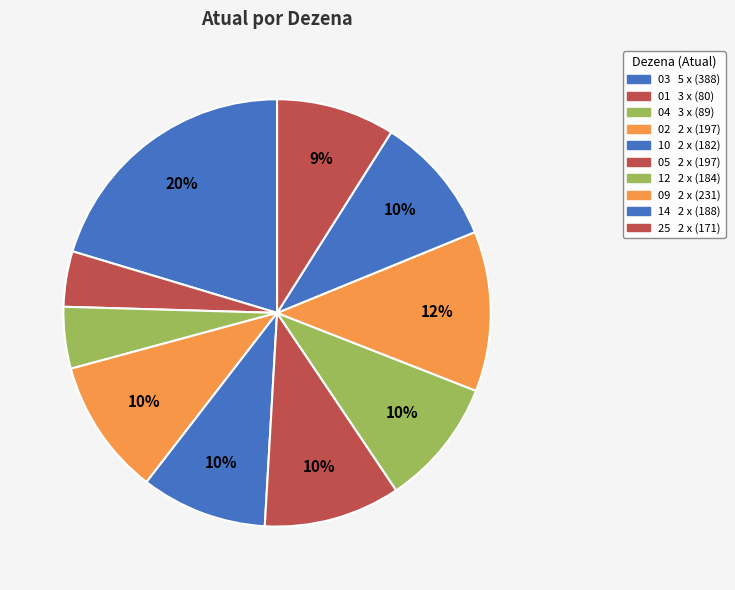

Rank the categories by value from lowest to highest.

01   3 x, 04   3 x, 25   2 x, 10   2 x, 12   2 x, 14   2 x, 02   2 x, 05   2 x, 09   2 x, 03   5 x